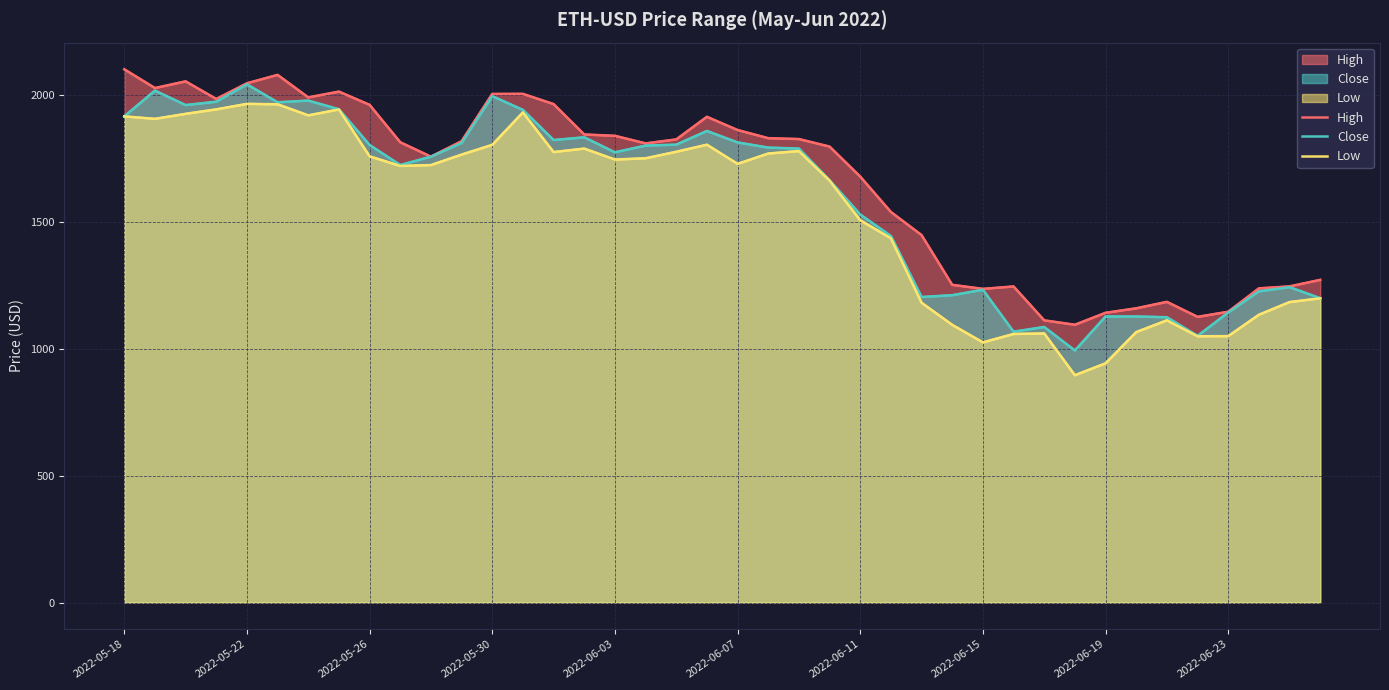

What position from the left is 10?

11